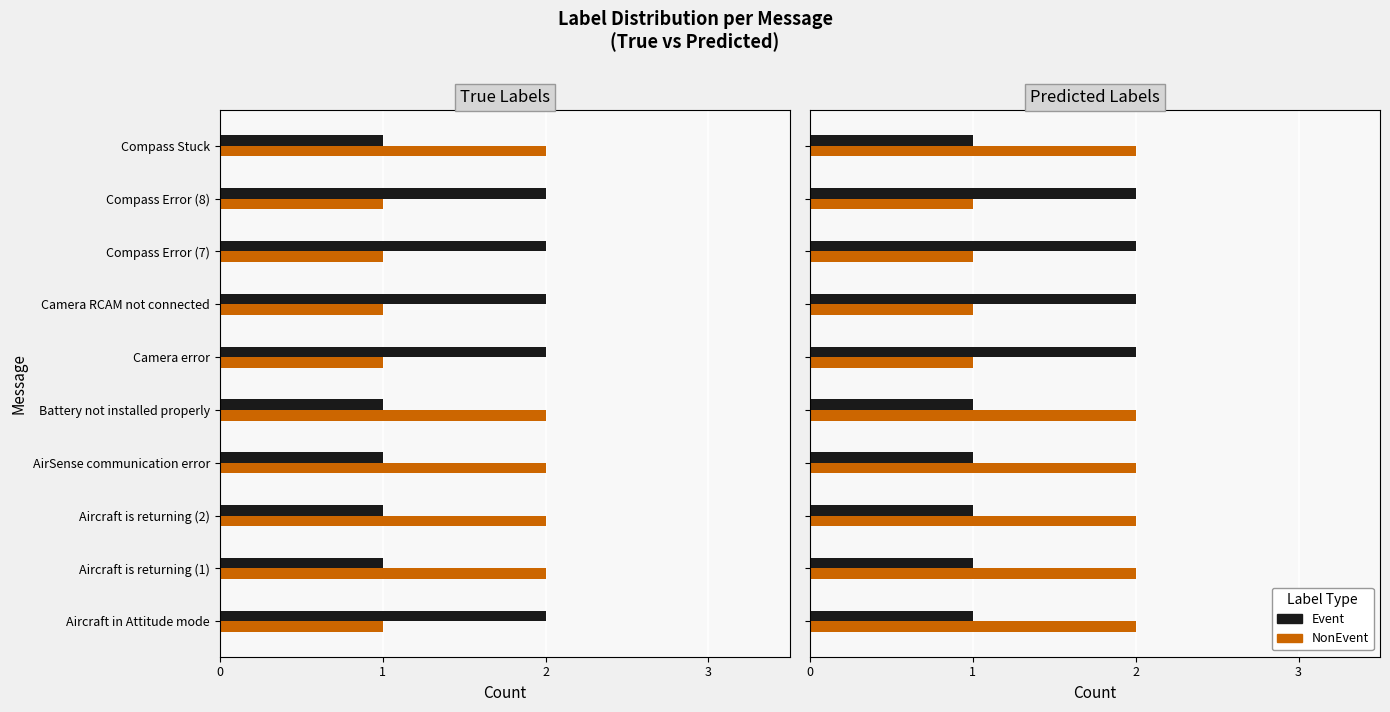

What is the difference between the maximum and minimum values in the NonEvent series?

1